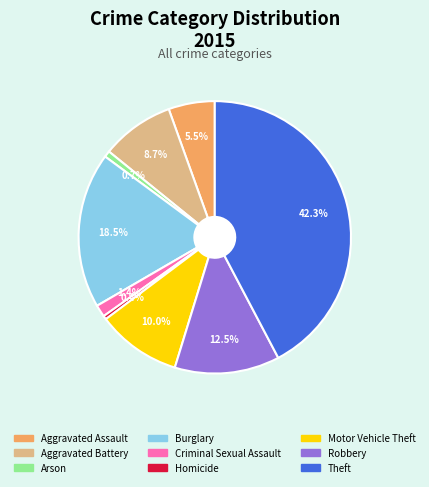

How many segments does this pie chart have?

9